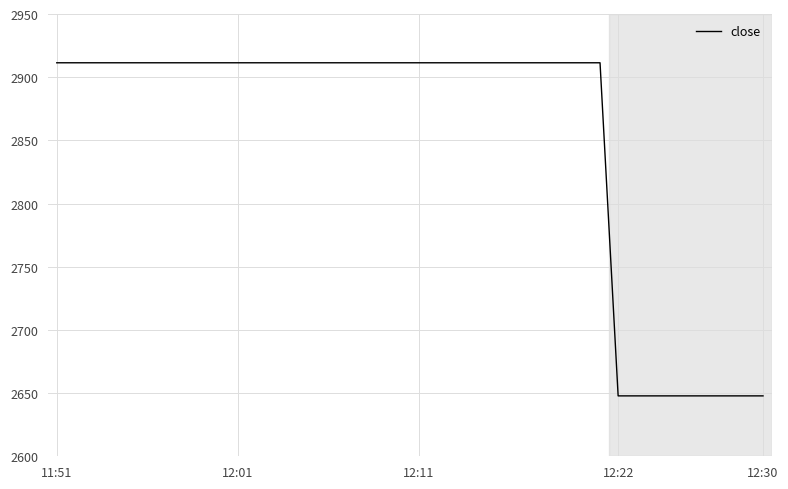

What is the smallest value displayed?

2647.8